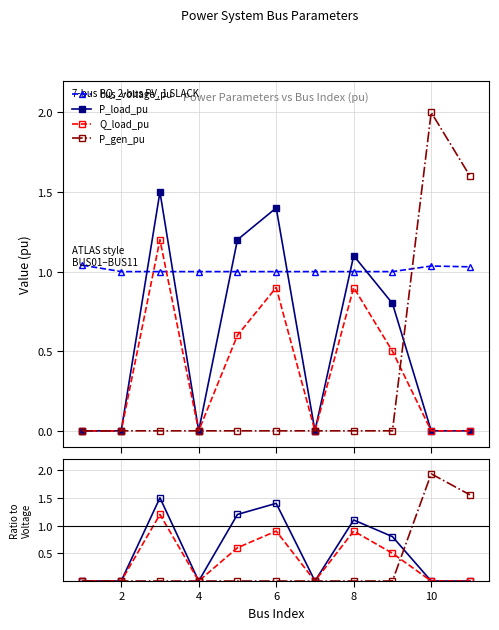

What value does the bus_voltage_pu series have at 8?

1.0